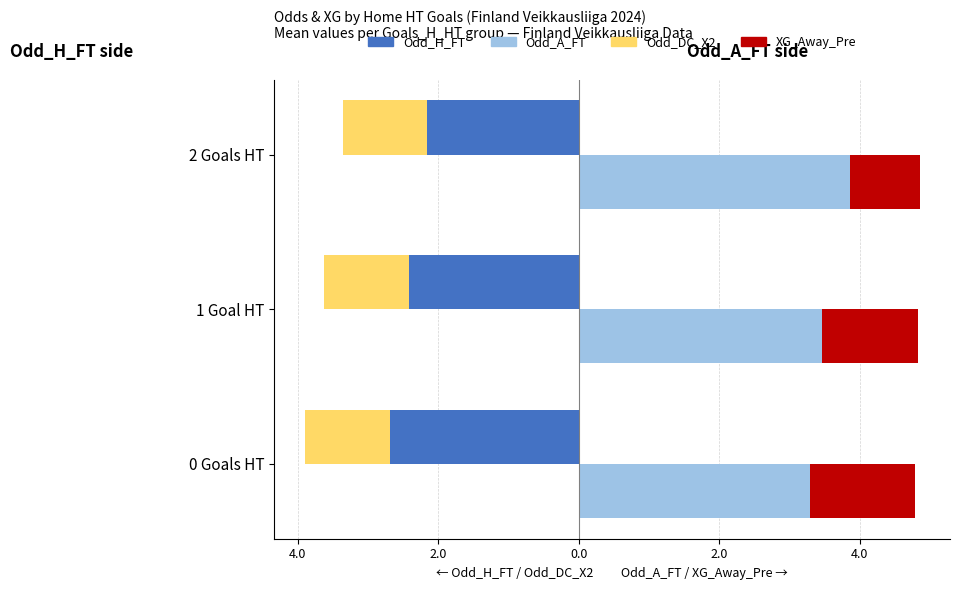

What are all the series names shown in the legend?

Odd_H_FT, Odd_DC_X2, Odd_A_FT, XG_Away_Pre